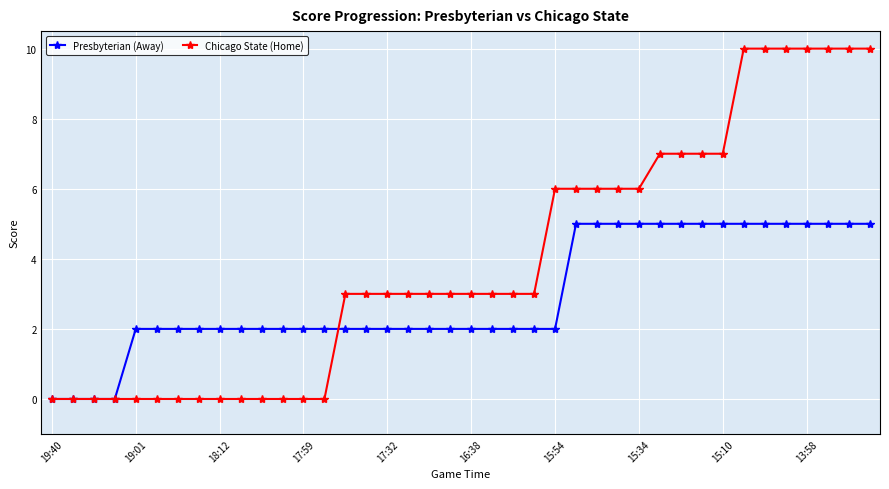

Rank the series by their average value, from highest to lowest.

Chicago State (Home), Presbyterian (Away)